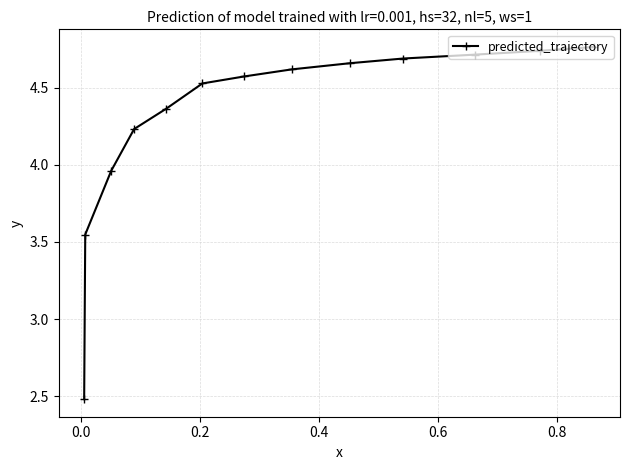

What is the average value?

4.3